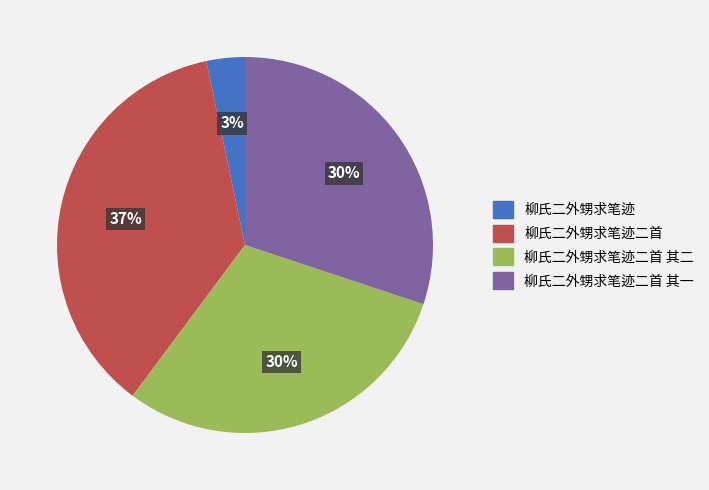

The 柳氏二外甥求笔迹二首 其一 slice represents 41% of the pie. True or false?

False